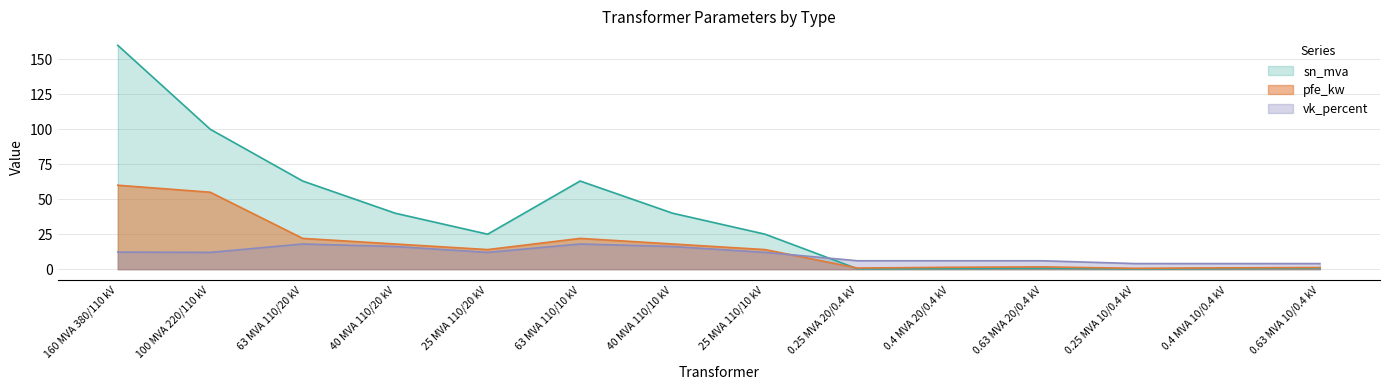

What are all the series names shown in the legend?

sn_mva, pfe_kw, vk_percent